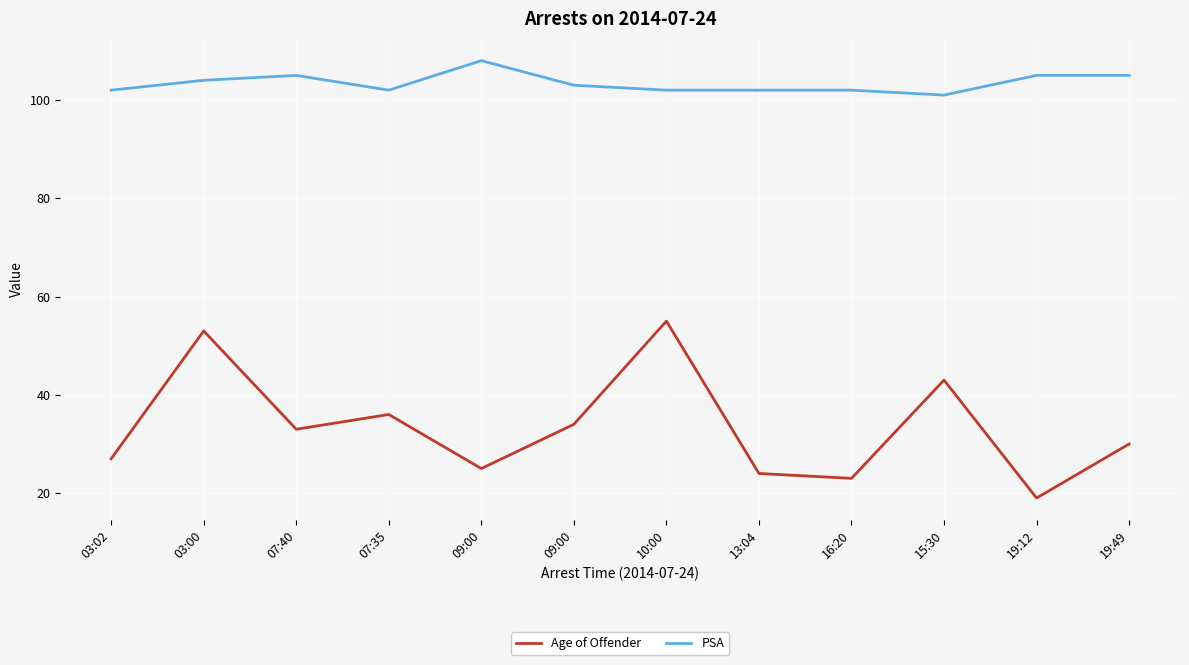

How many lines are shown in the chart?

2